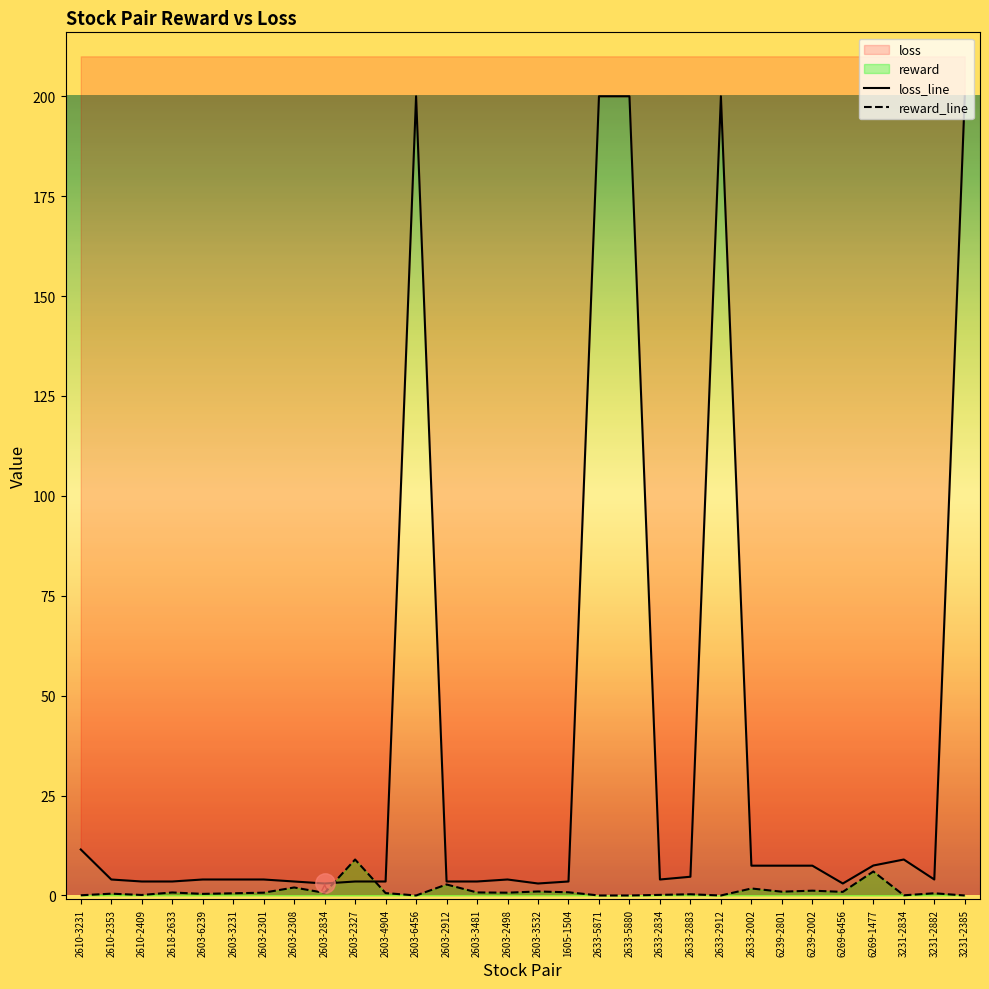

Which series has the widest spread of values?

loss_line